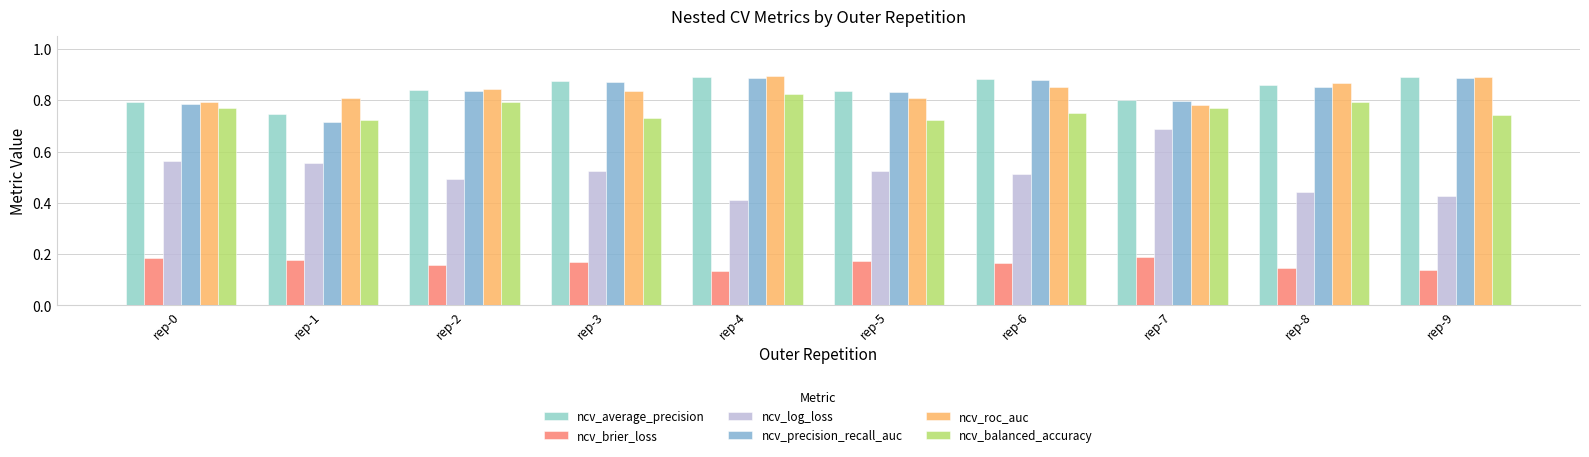

Is the value of ncv_precision_recall_auc at rep-2 greater than the value of ncv_balanced_accuracy at rep-3?

Yes